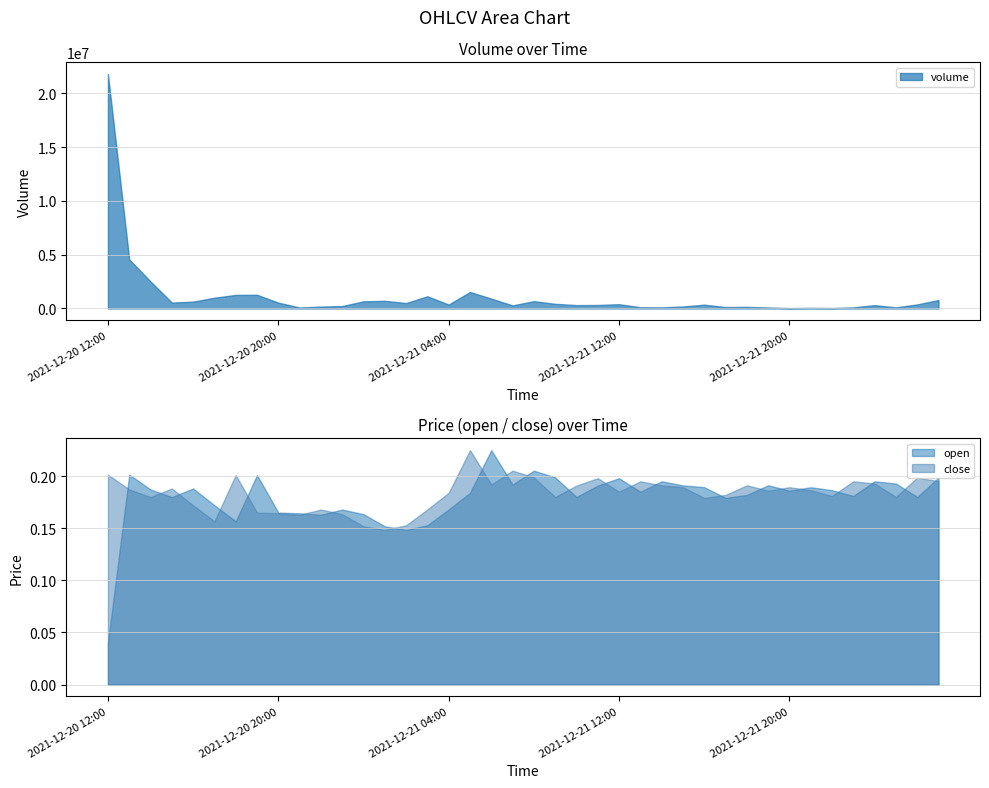

Where is volume nearest to the value 10917158?

2021-12-20 13:00